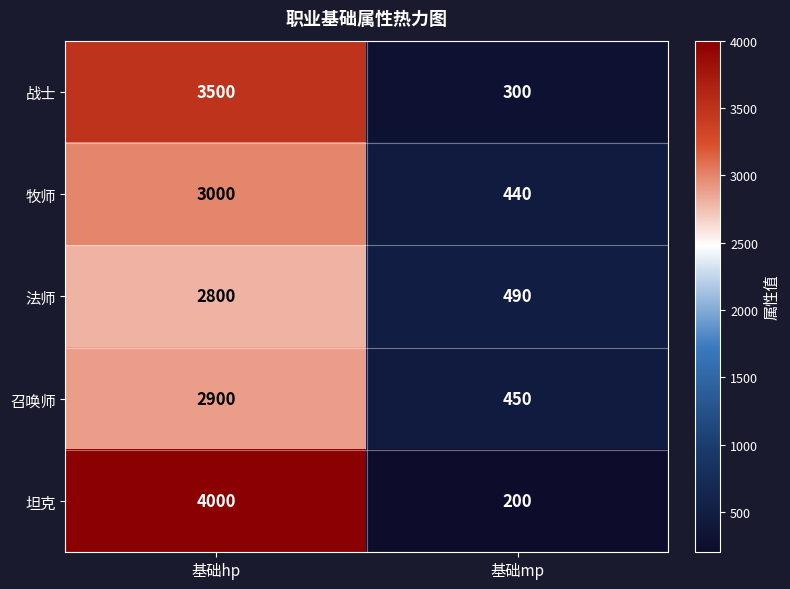

What is the approximate value of 法师 at 基础hp?

2800